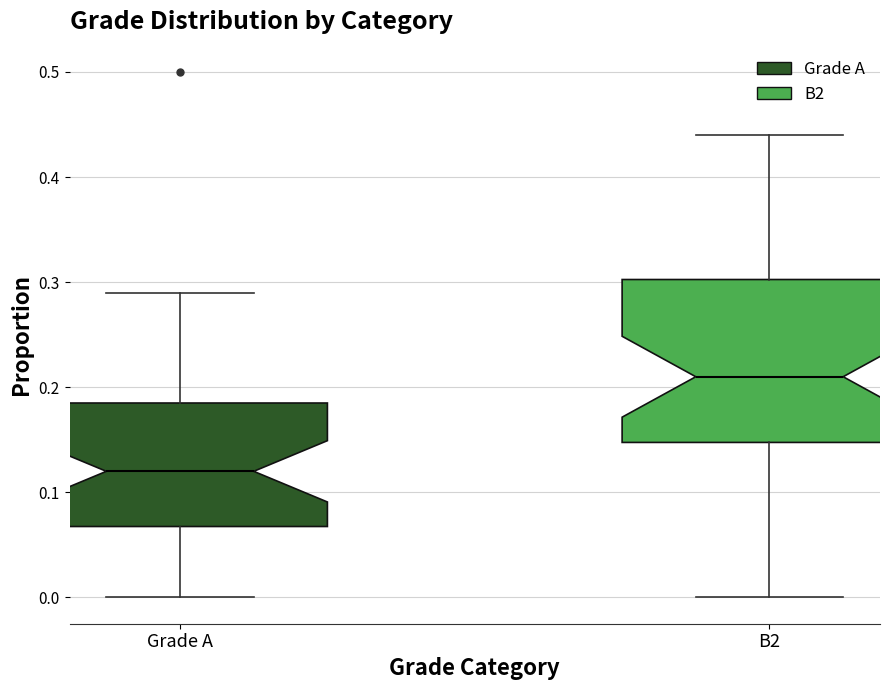

Where does the lower whisker of the box for Grade A end on the y-axis? The values are not printed on the chart, so give them approximately, as read against the axis.

0.00